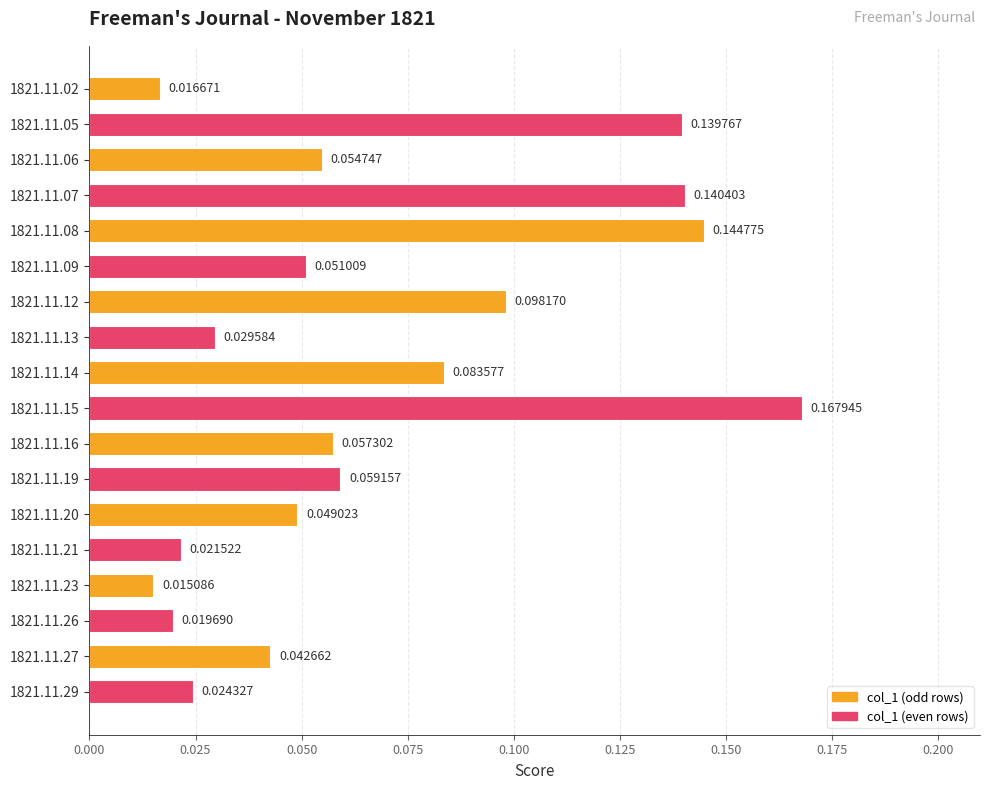

Between 1821.11.21 and 1821.11.05, which is larger?

1821.11.05